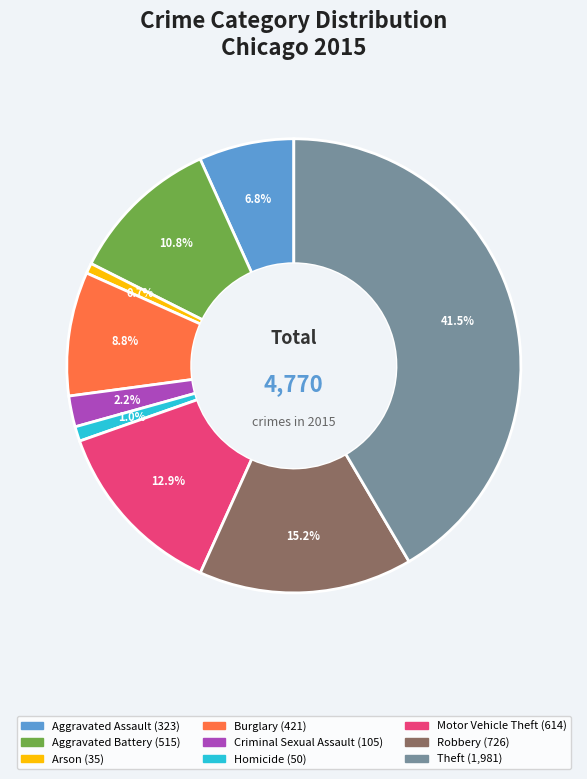

Is Burglary the majority of the pie?

No